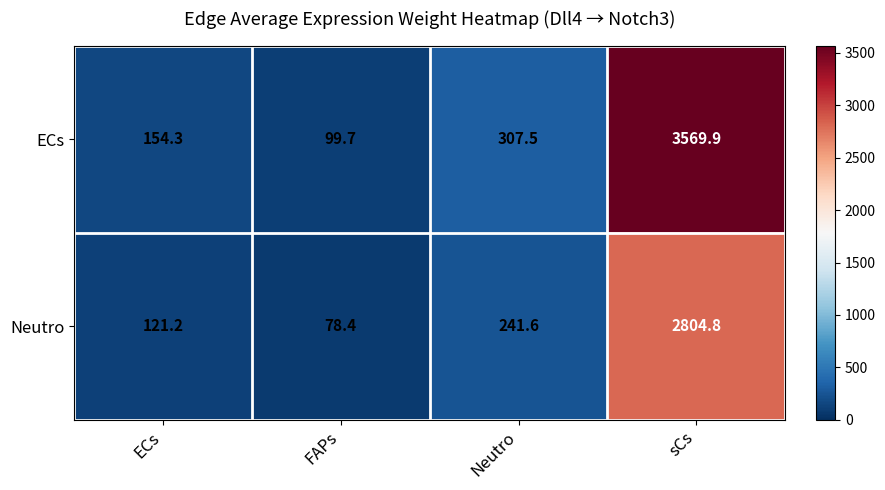

Which series has the largest range (max minus min)?

ECs